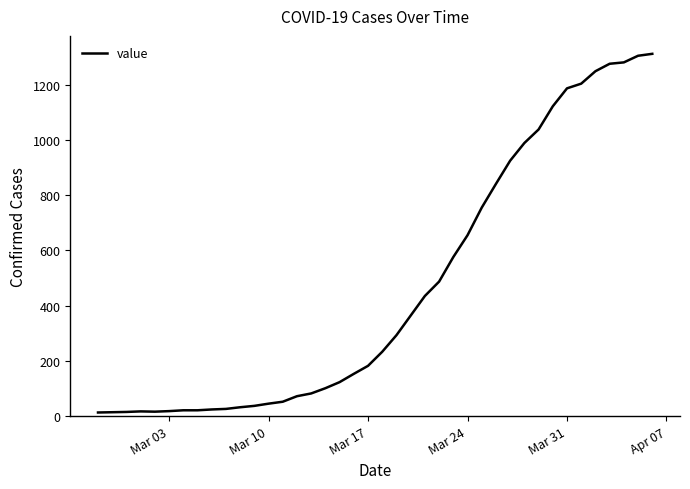

What is the greatest value displayed?

1312